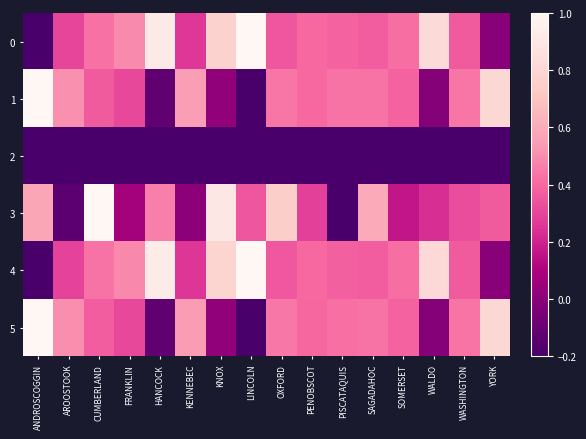

Between KNOX and SOMERSET, which is larger?

KNOX